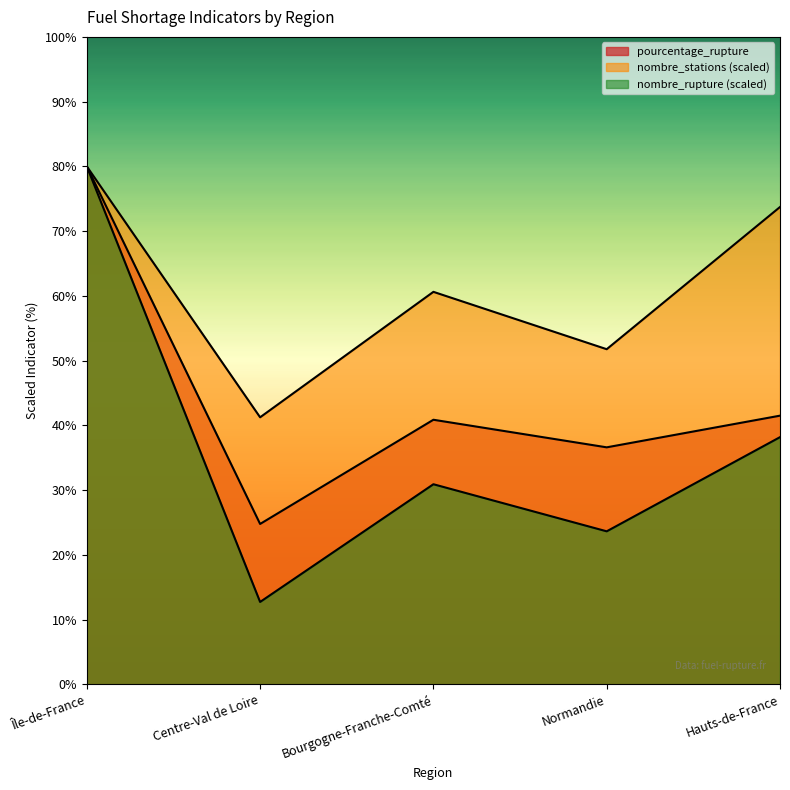

Between Hauts-de-France and Normandie, which is larger?

Hauts-de-France